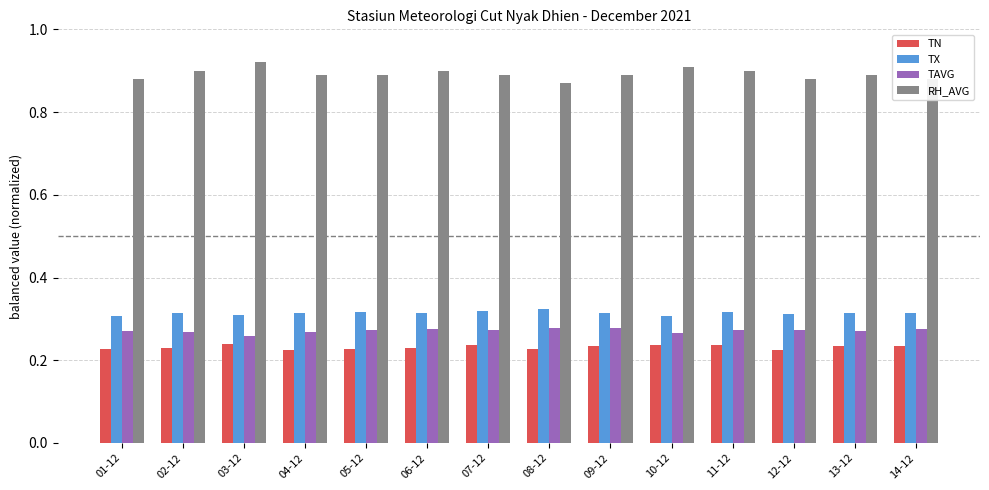

At which label is RH_AVG closest to 0?

08-12